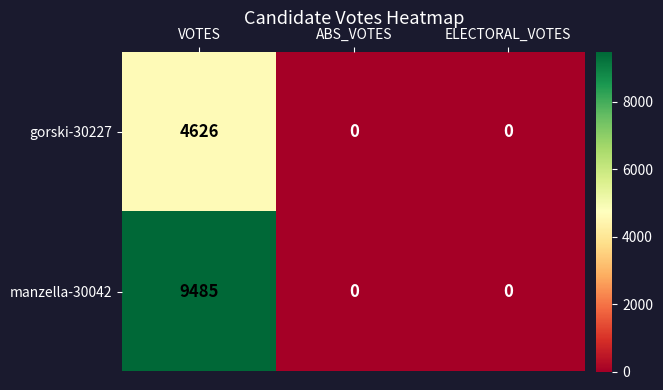

What is the difference between the maximum and minimum values in the gorski-30227 series?

4626